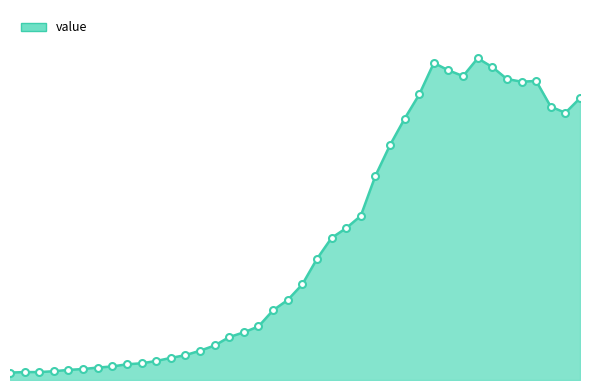

Is this an area chart (filled region under the line)?

Yes